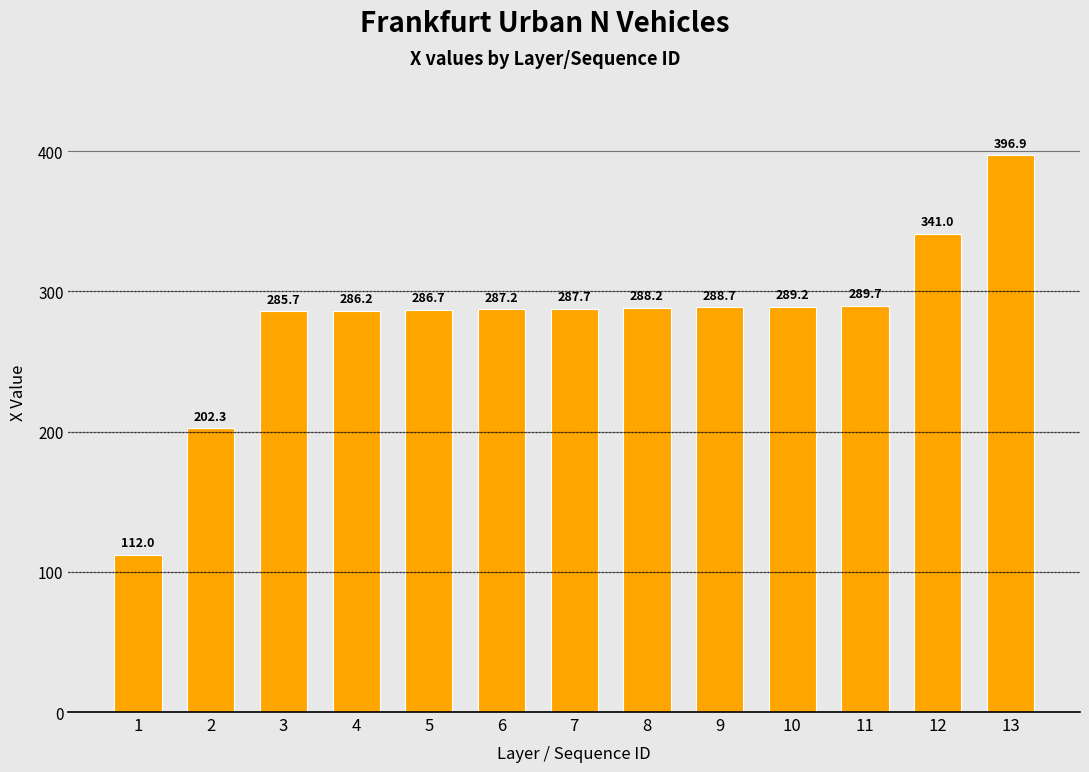

What is the difference between the maximum and minimum values?

284.9